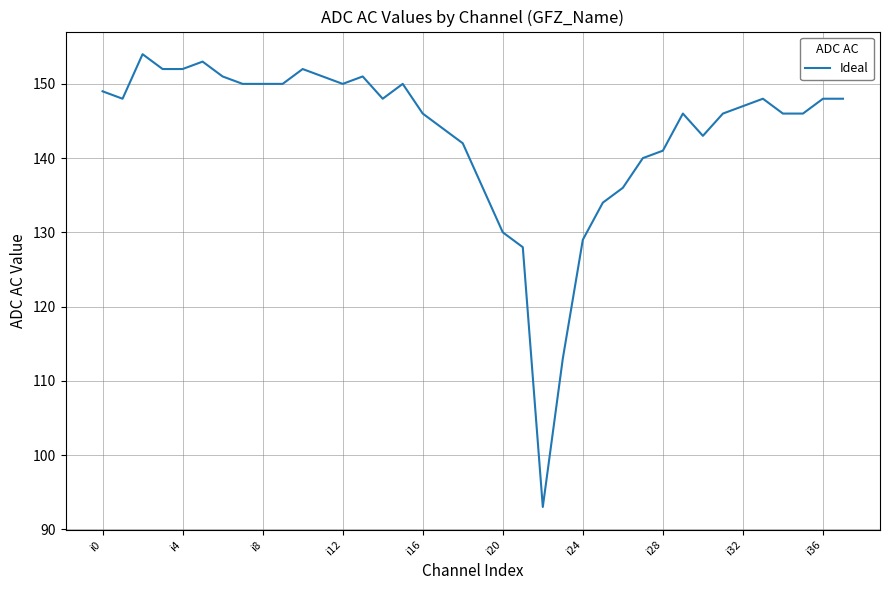

What is the maximum value shown in the chart?

154